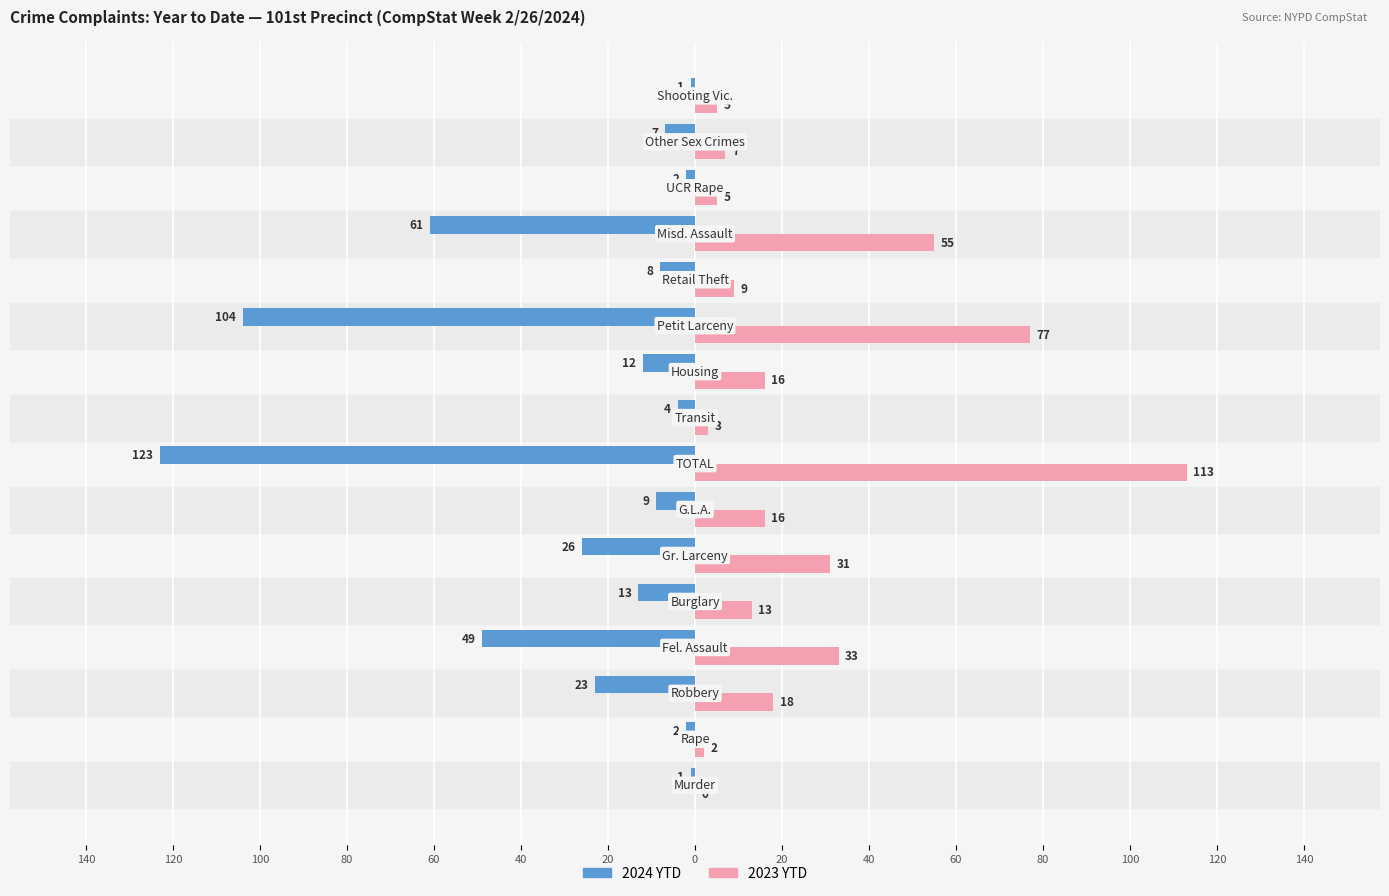

What are all the series names shown in the legend?

2024 YTD, 2023 YTD